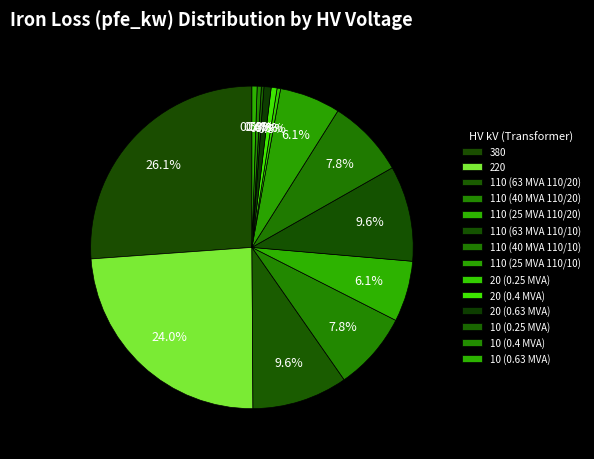

To the nearest percent, what is the combined percentage of 110 (25 MVA 110/10) and 110 (40 MVA 110/20)?

14%